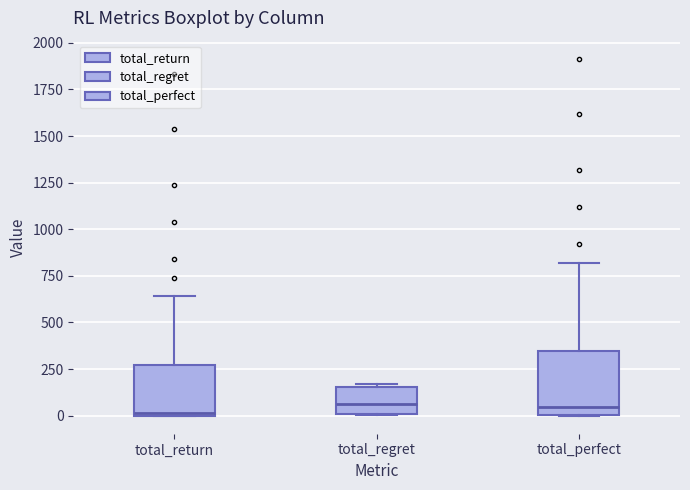

Which box is the tallest, from its lower edge to its upper edge?

total_perfect